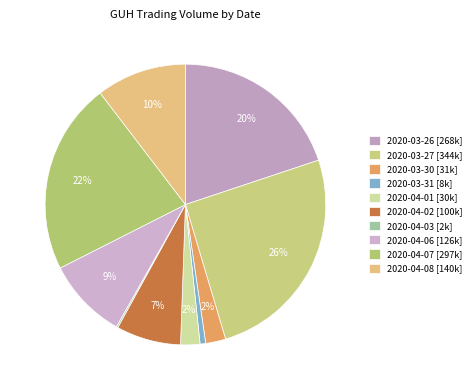

Between 2020-04-08 and 2020-03-26, which is larger?

2020-03-26